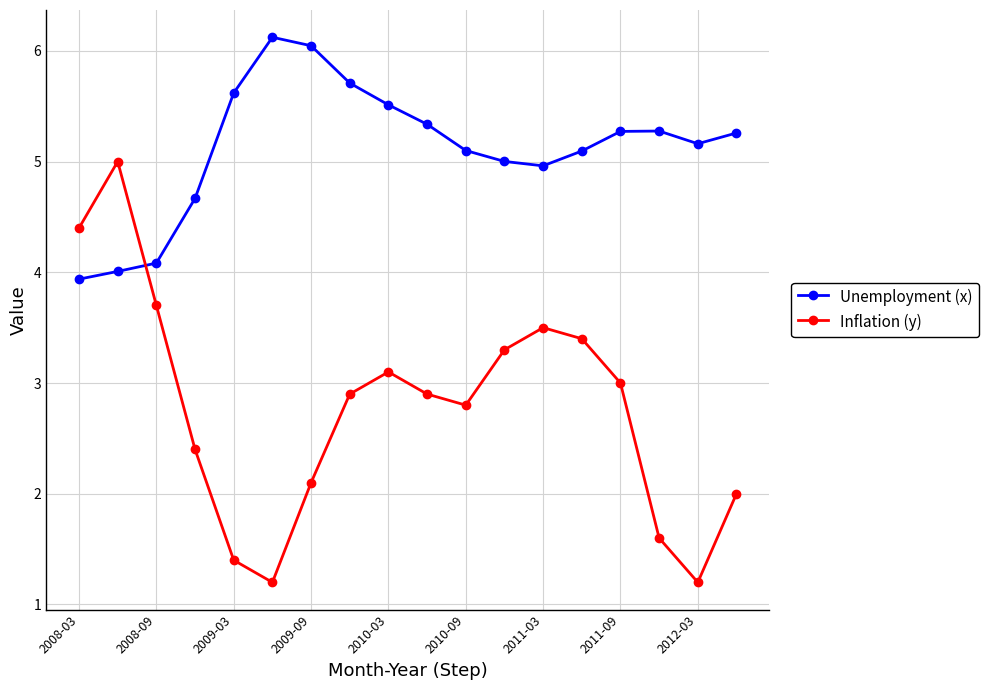

True or false: Inflation (y) has more than 0 points higher than both neighbors.

True